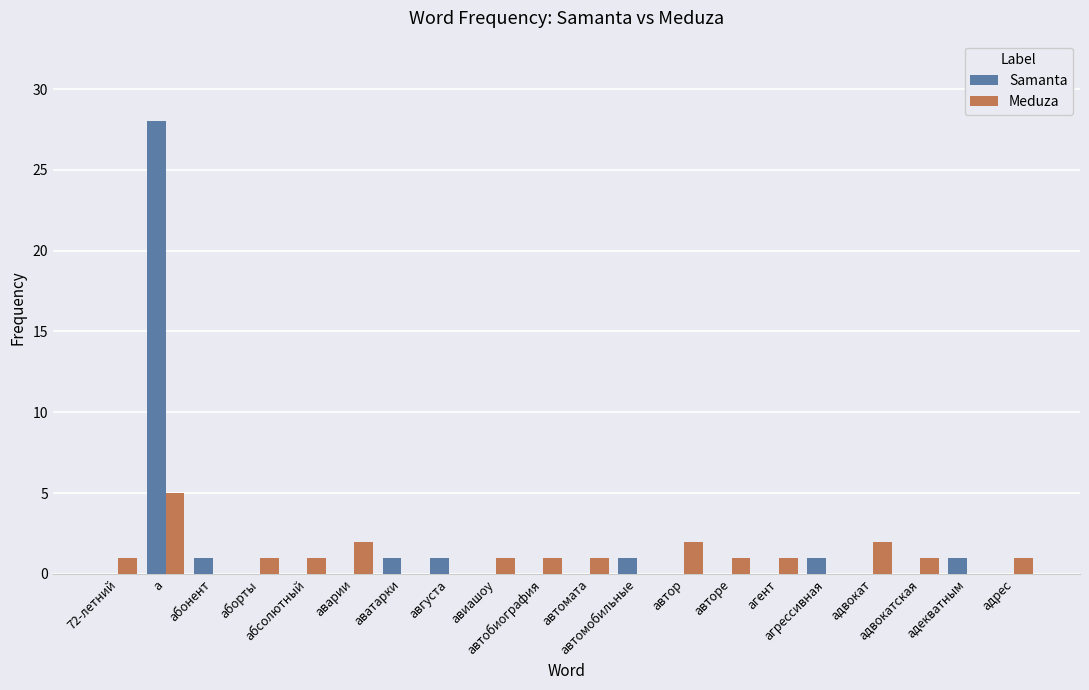

What are all the series names shown in the legend?

Samanta, Meduza